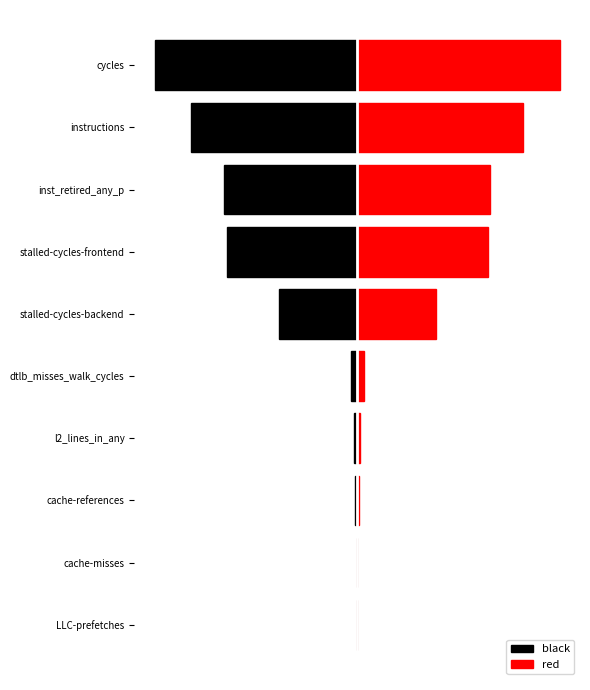

Count the number of categories in the chart.

10